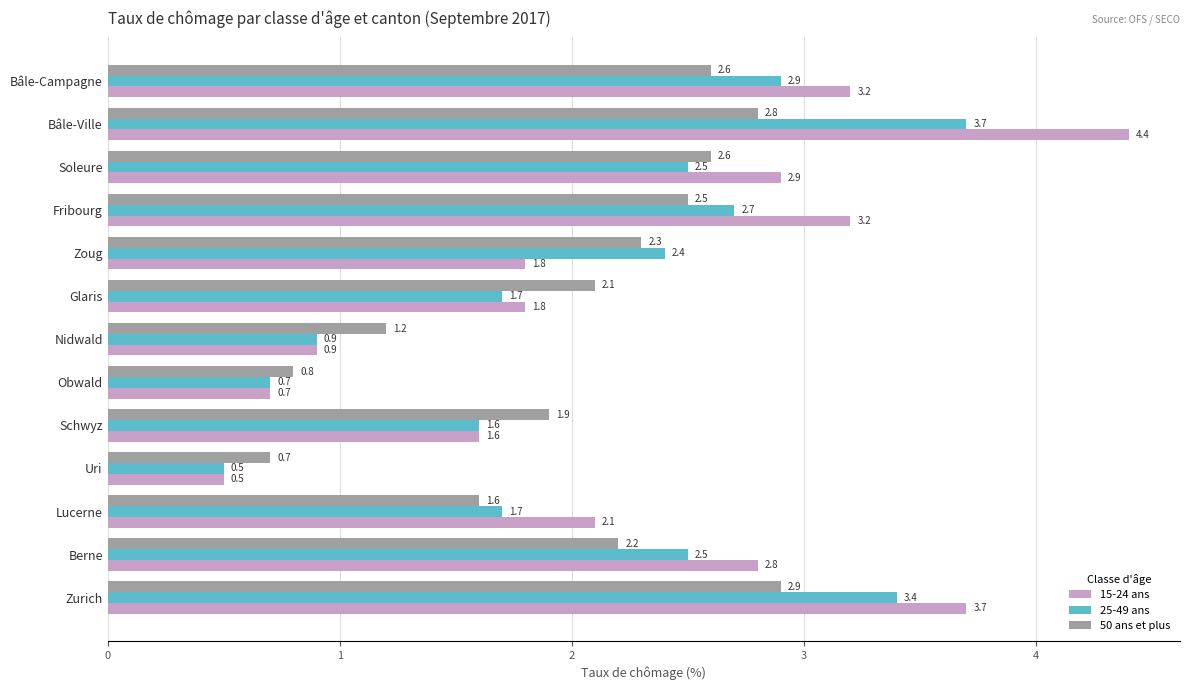

Which series has the largest range (max minus min)?

15-24 ans